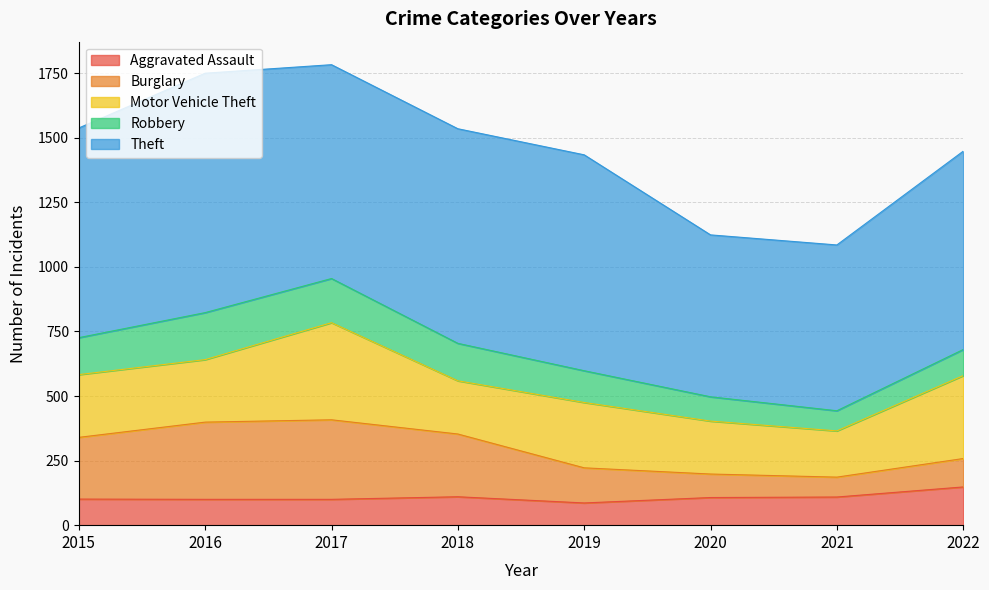

Is the value of Aggravated Assault at 2017 greater than the value of Burglary at 2020?

Yes